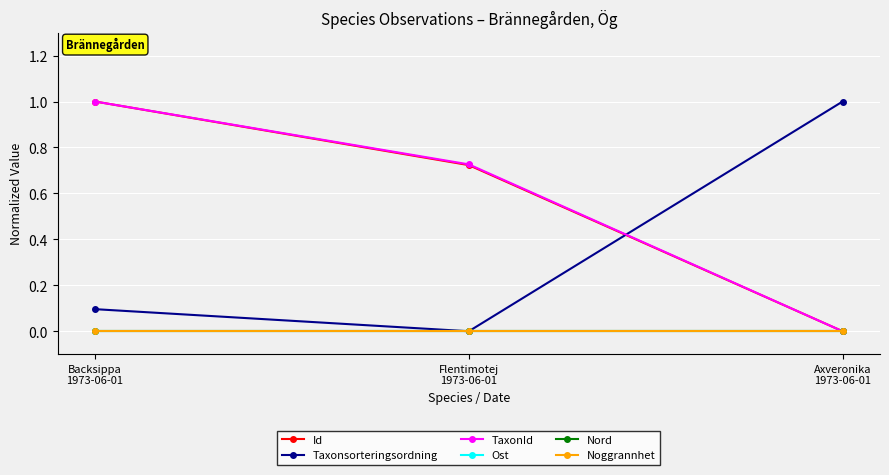

Does the chart have visible grid lines?

Yes